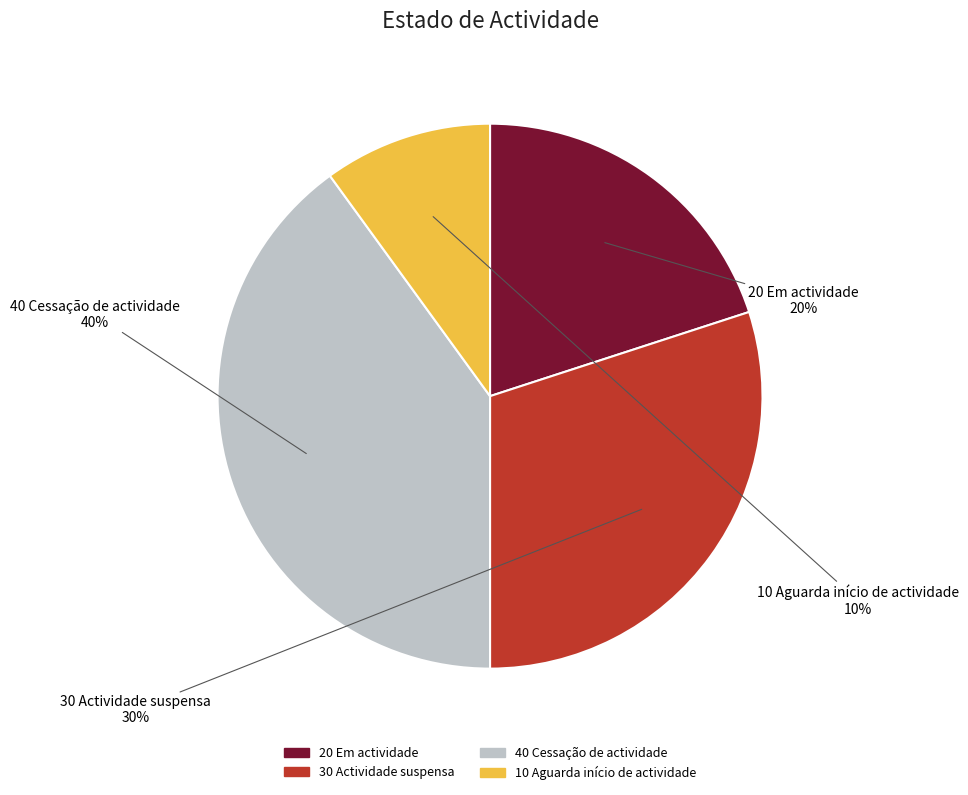

Is it true that 40 Cessação de actividade is 40% of the pie?

True